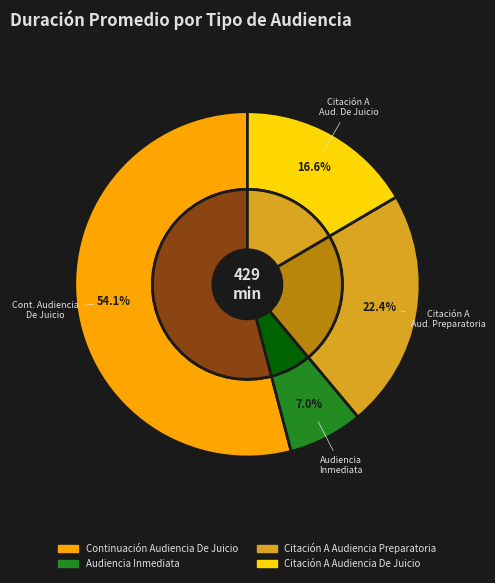

Which category has the smallest portion of the pie?

Audiencia Inmediata